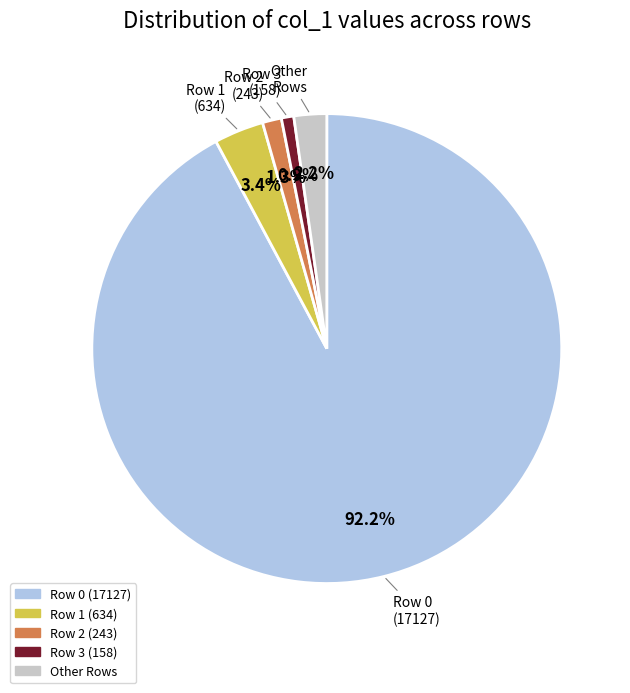

Is there any slice that represents more than half of the pie?

Yes